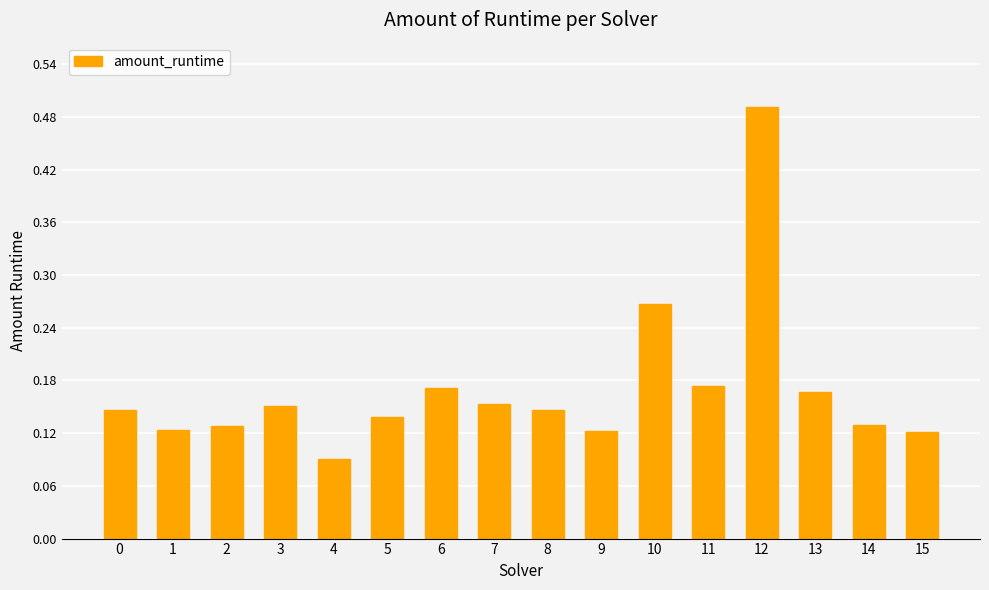

The chart shows a value of 0.2 at 14. True or false?

False